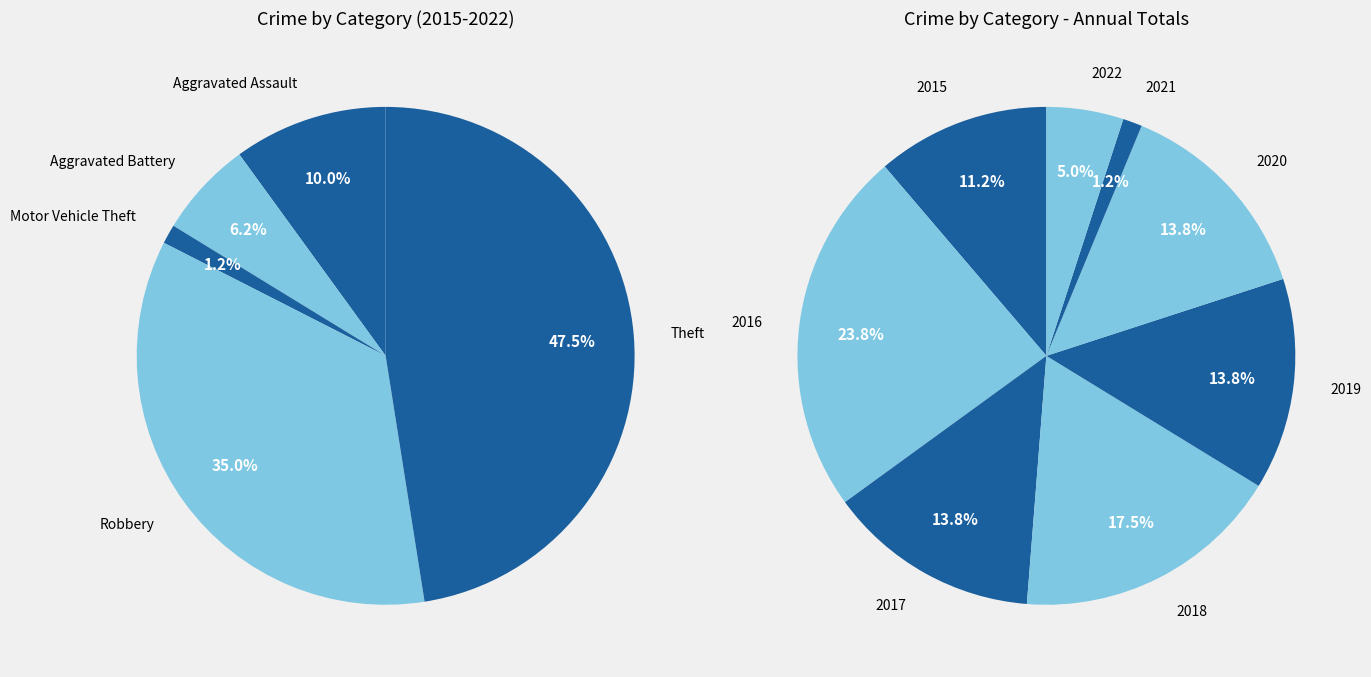

Which slice is the largest?

Theft